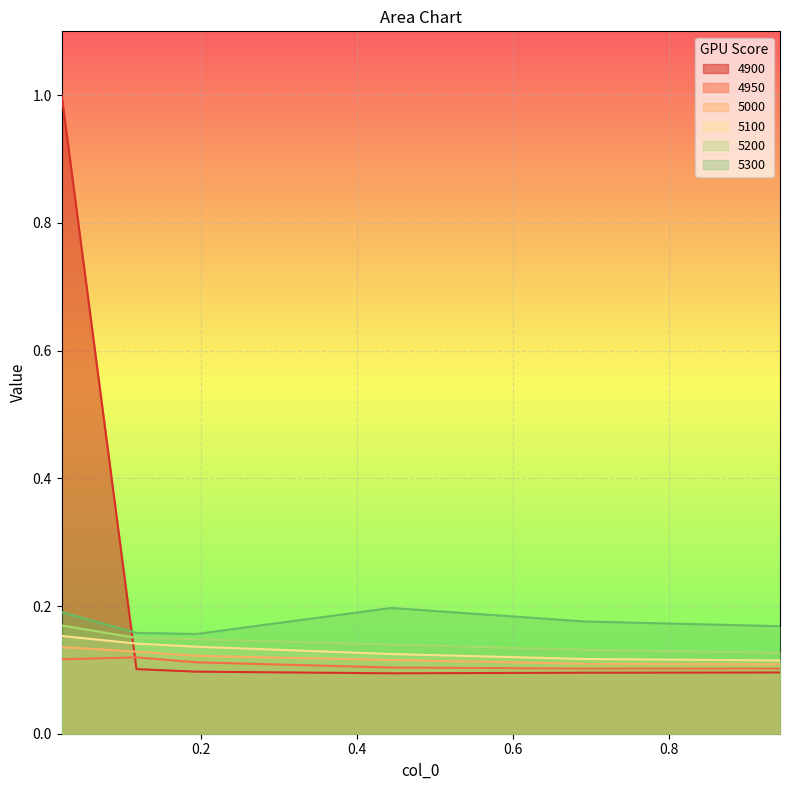

True or false: 5300 and 5000 cross at least once.

False